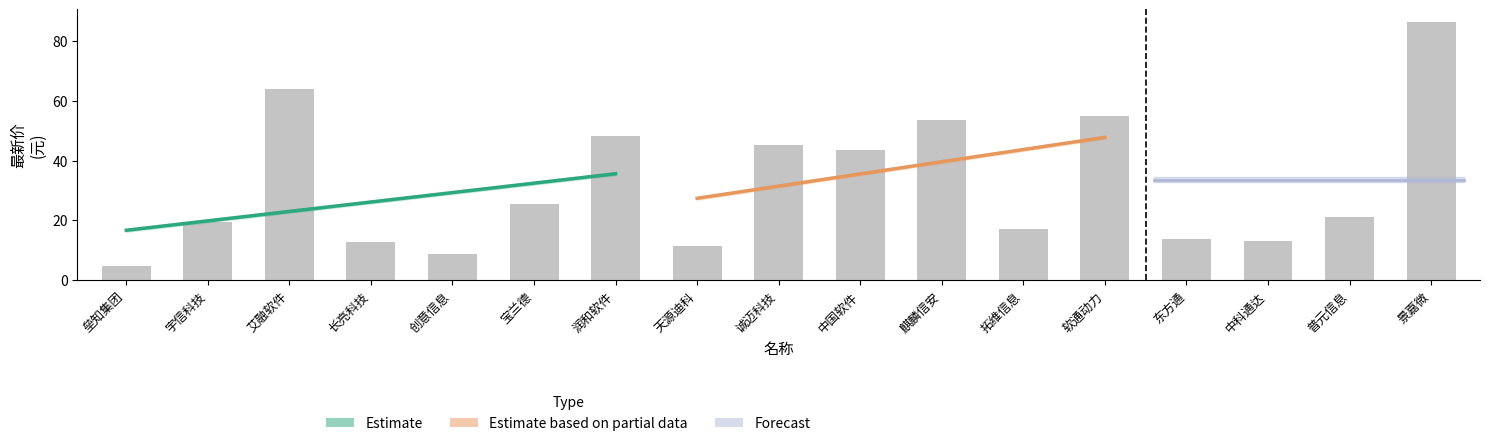

Between 拓维信息 and 创意信息, which is larger?

拓维信息